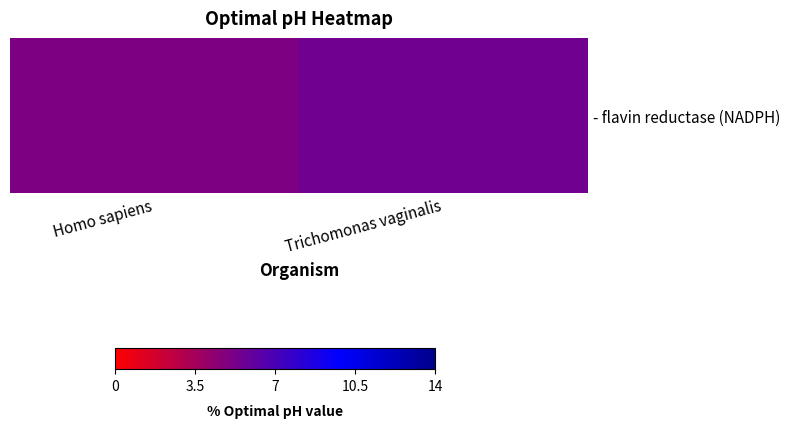

What is the minimum value shown in the chart?

5.0